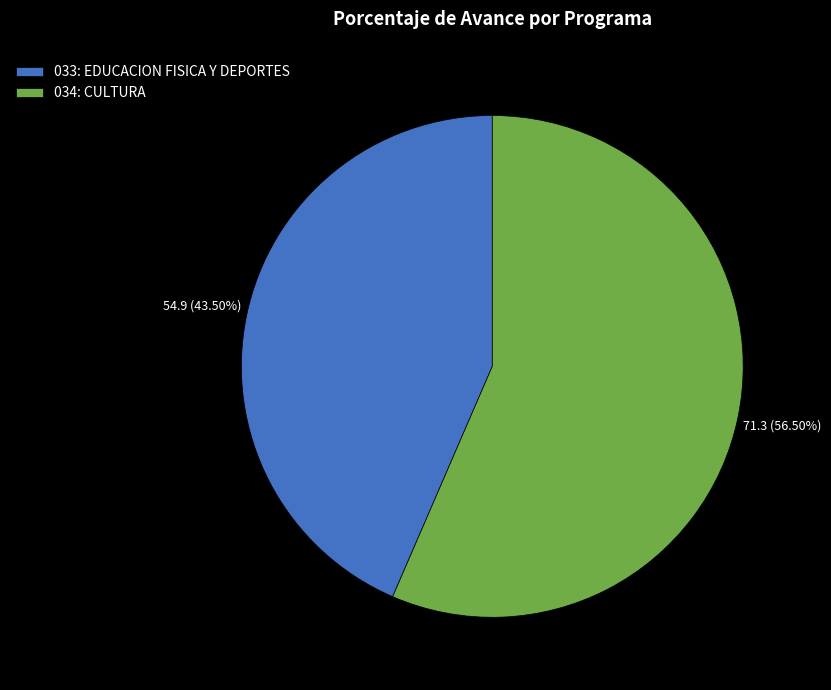

How many slices are in this pie chart?

2